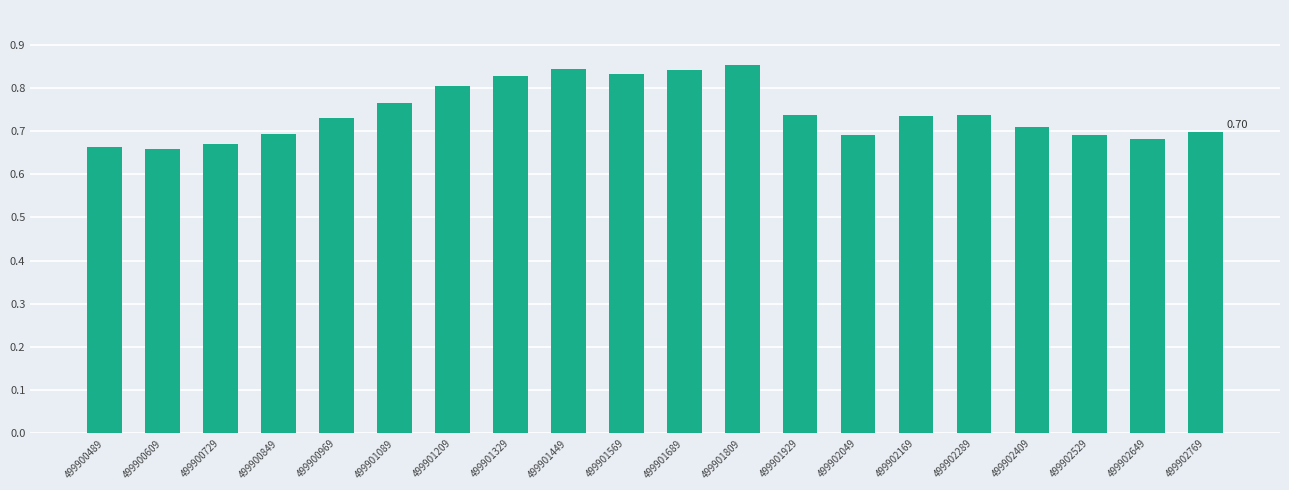

What is the sum of all values?

14.9